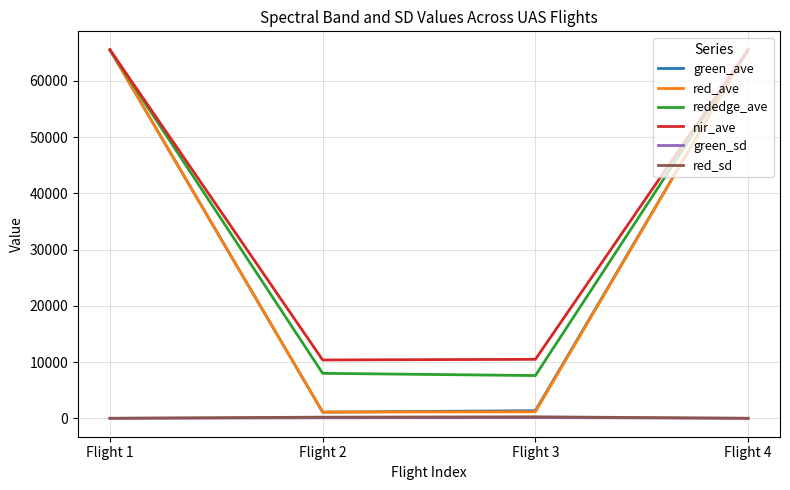

What is the highest value of the red_ave series?

65535.0